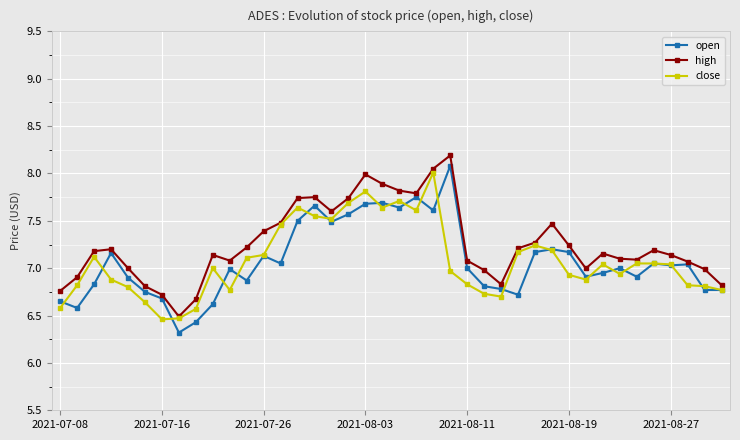

True or false: high has more than 0 points higher than both neighbors.

True